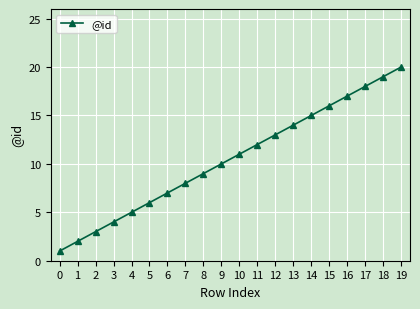

What is the ratio of the value at 5 to the value at 14?

0.4